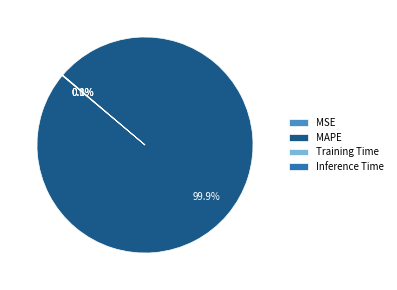

Which slice is the largest?

MAPE